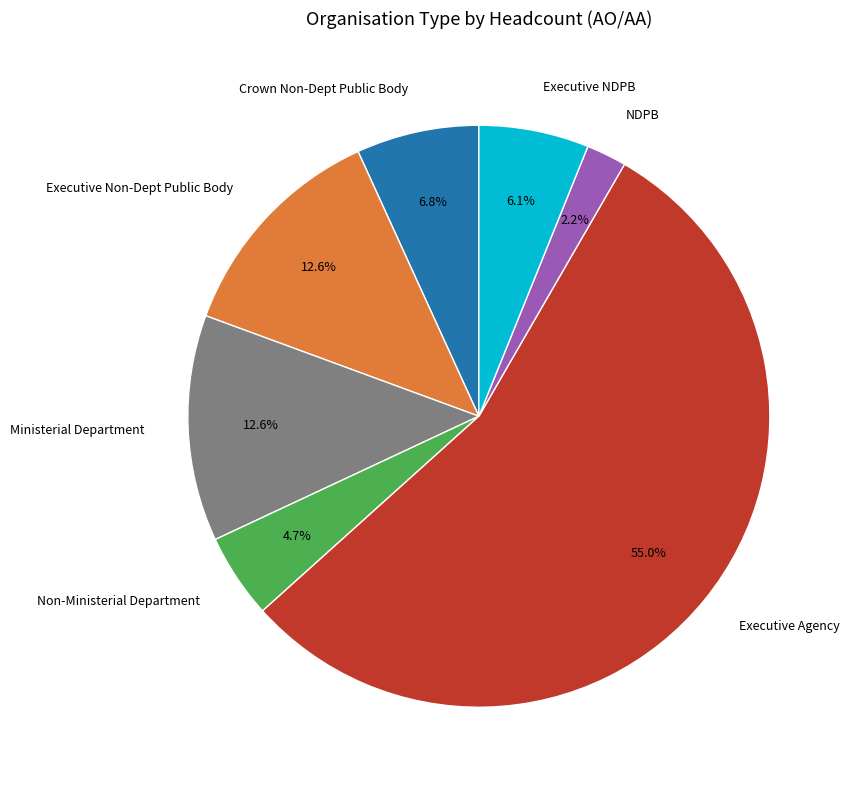

Is Ministerial Department the majority of the pie?

No